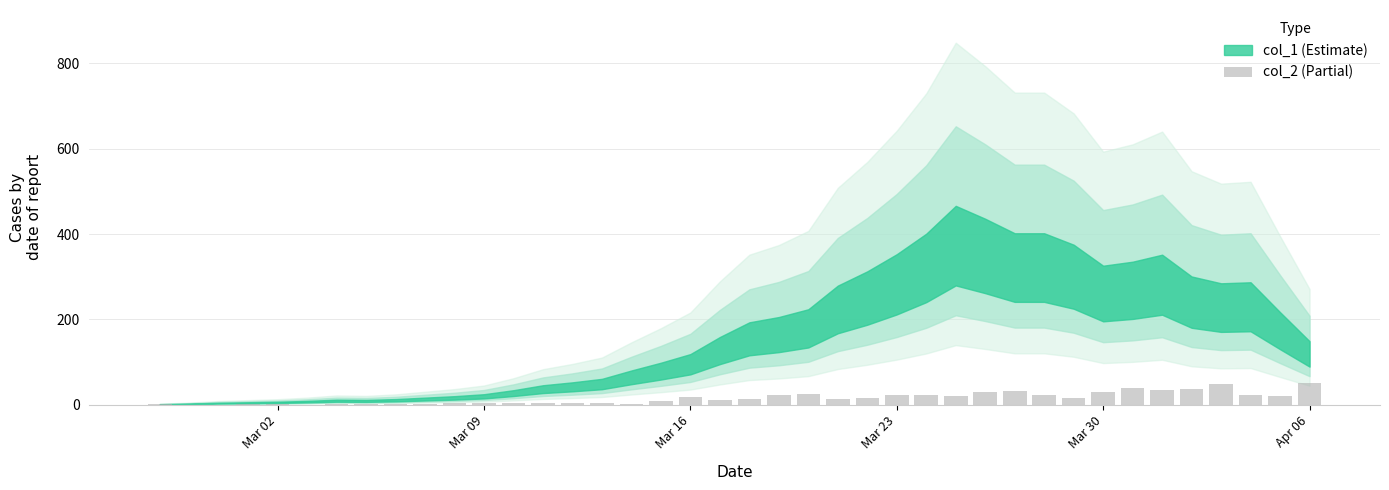

What is the sum of all values?

630